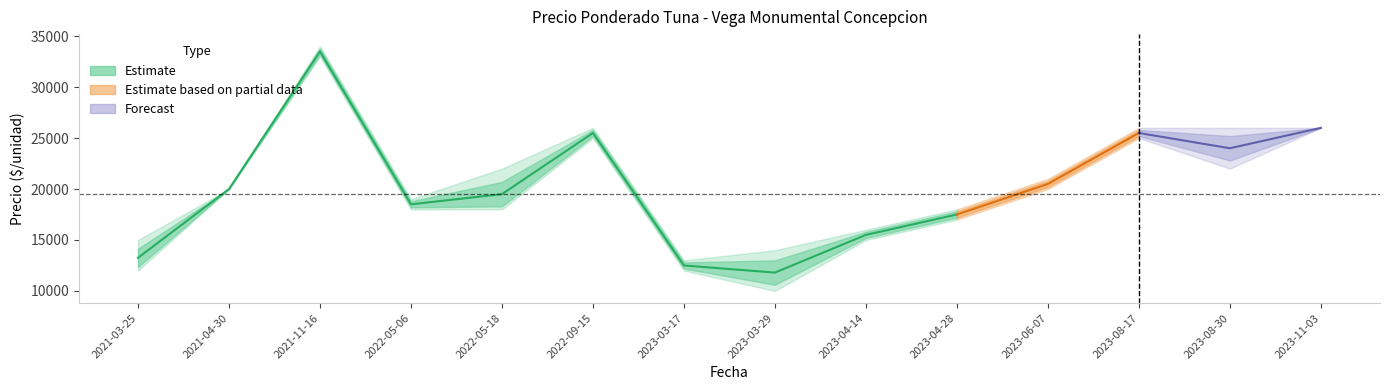

At which category does the chart reach its minimum across all series?

2023-03-29